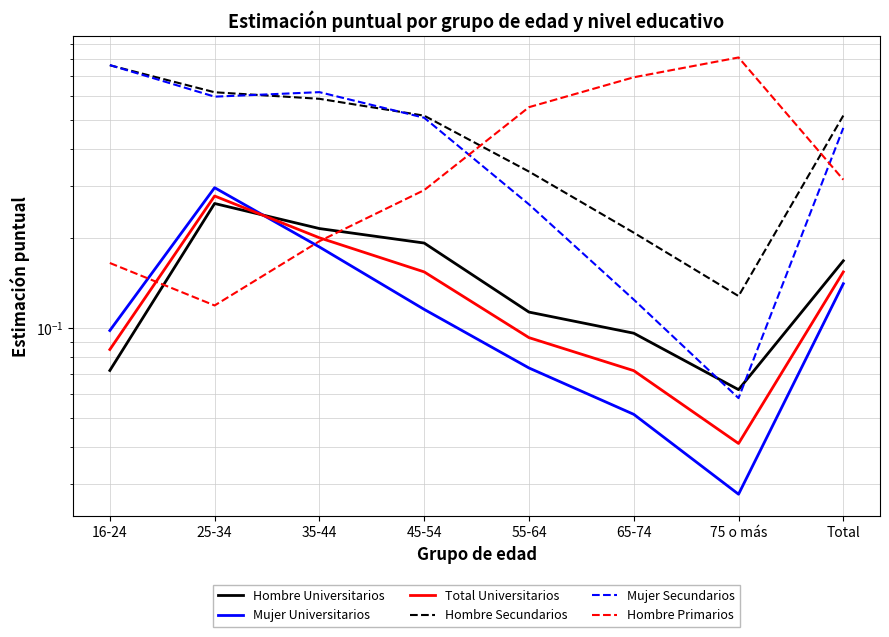

At which label does Total Universitarios reach its minimum?

75 o más